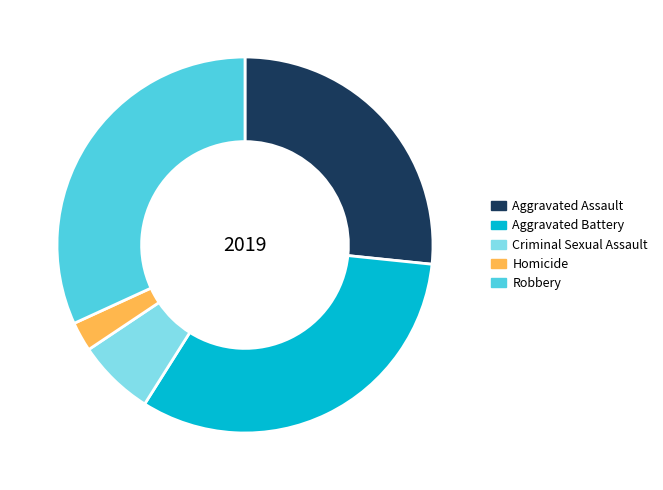

Combined, do Criminal Sexual Assault and Aggravated Assault account for over 50%?

No